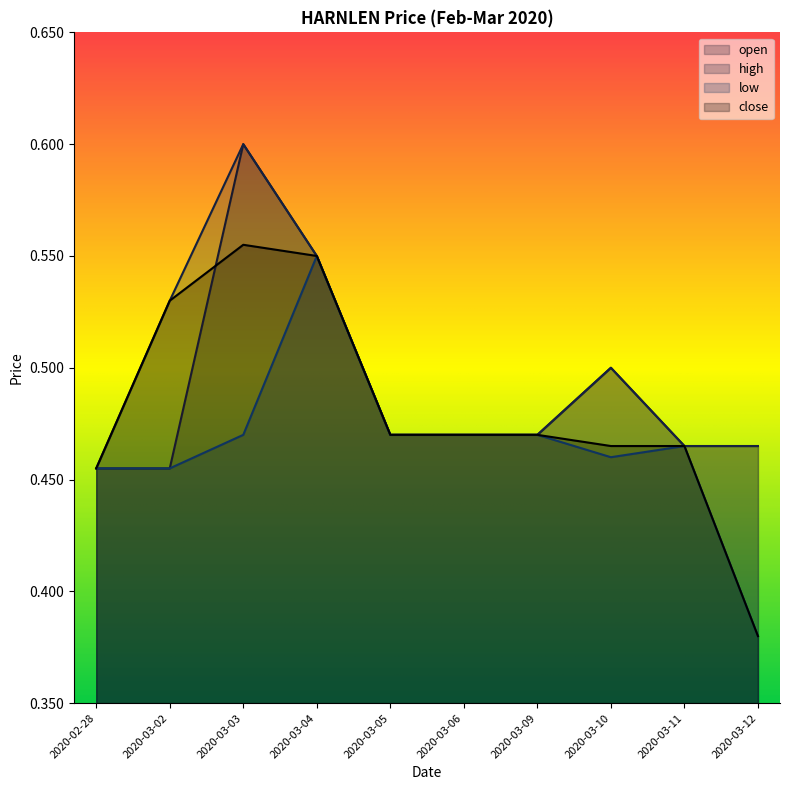

What is the maximum value for open?

0.6